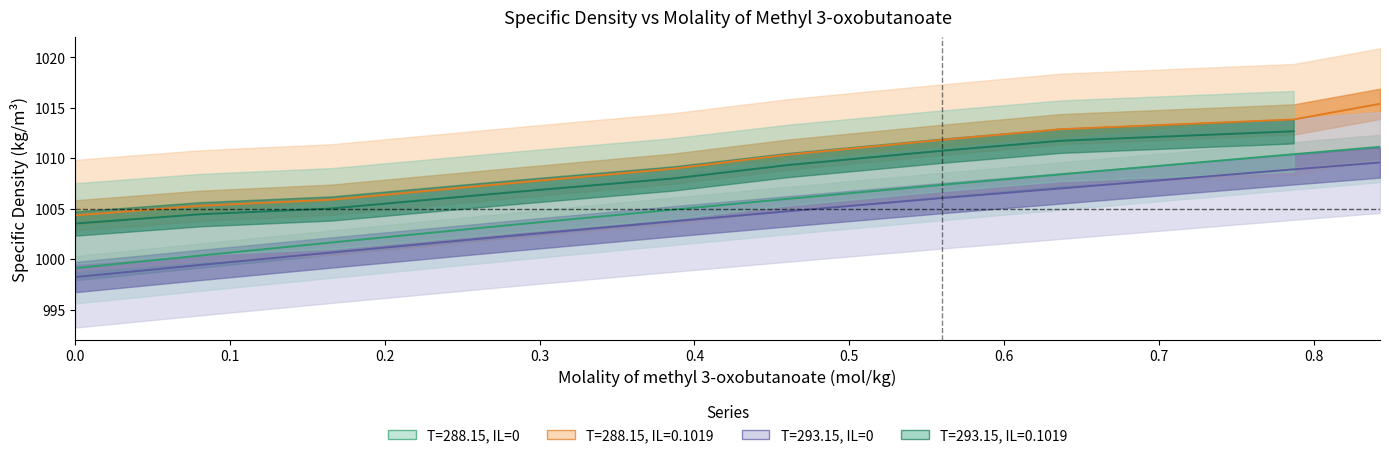

What is the spread (max minus min) of values at 0.6?

5.8